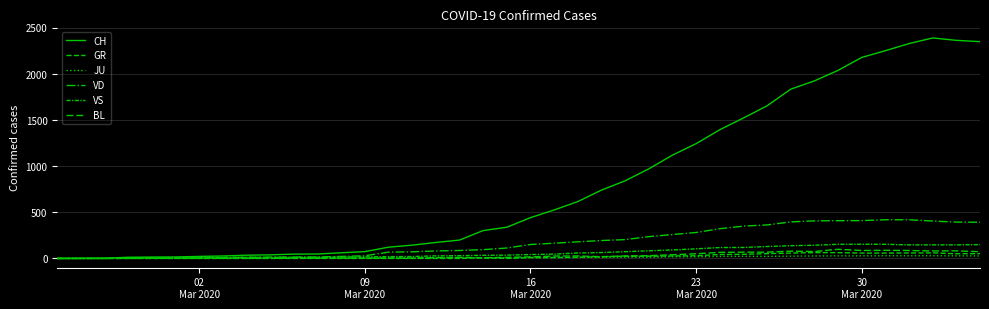

True or false: BL and CH cross at least once.

False